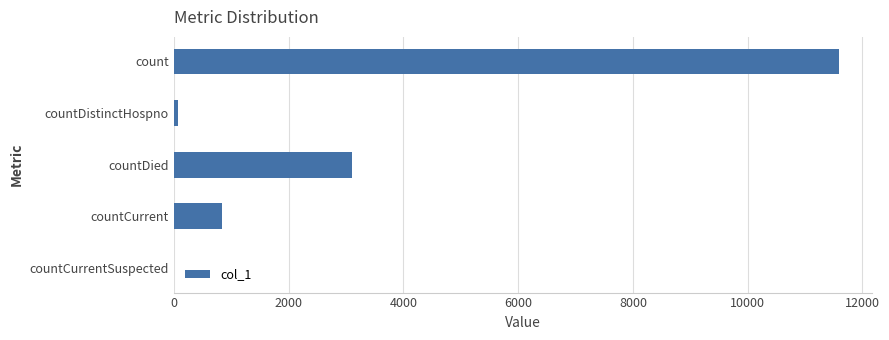

Count the number of data series in this chart.

1